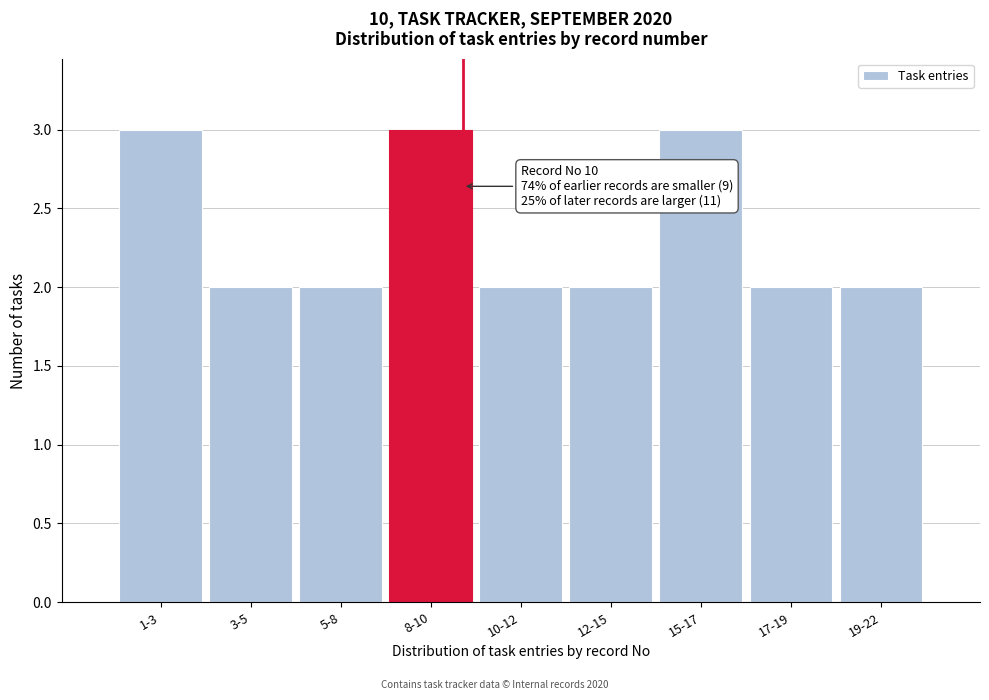

Reading left to right, what are all the values shown in this chart?

1-3=3	3-5=2	5-8=2	8-10=3	10-12=2	12-15=2	15-17=3	17-19=2	19-22=2